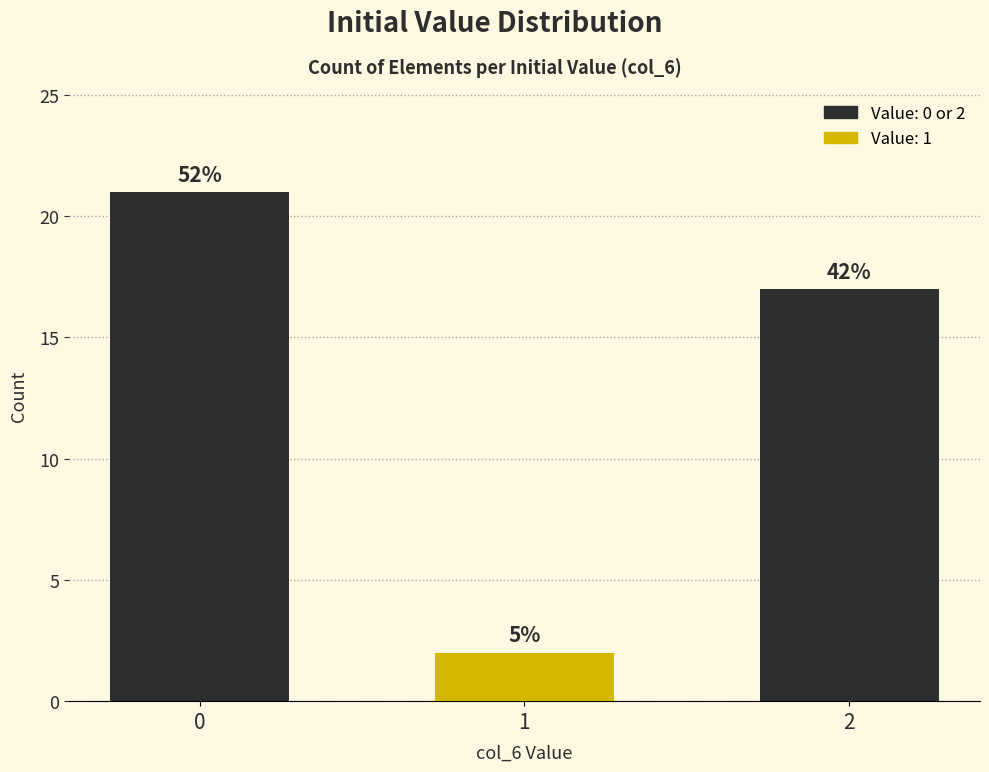

Does the chart contain any negative values?

No